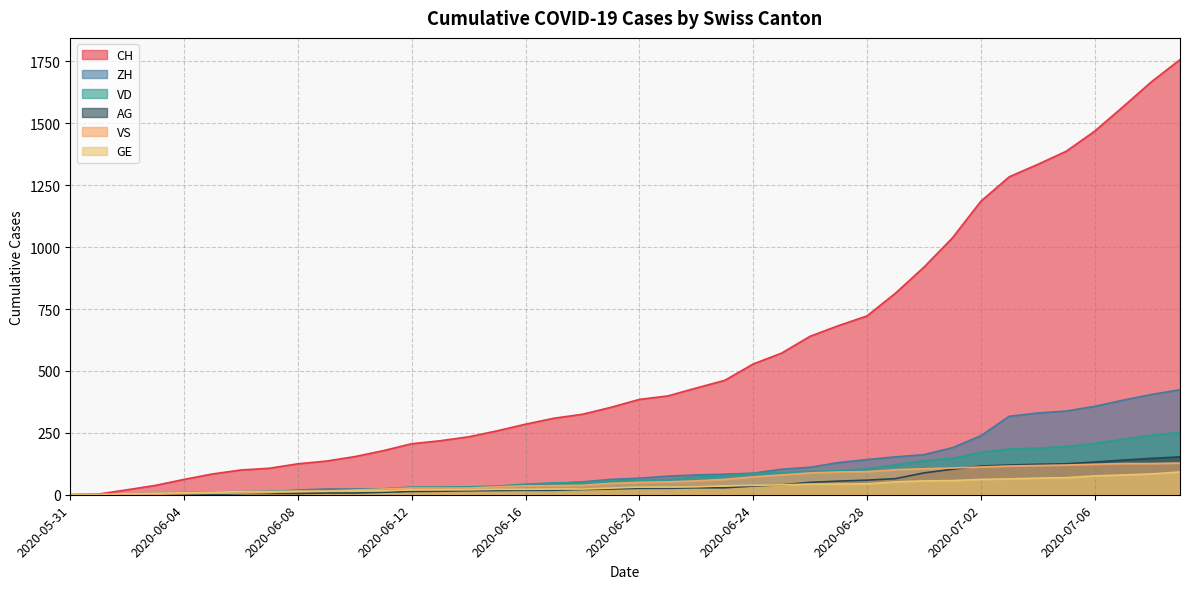

What is the approximate value of VS at 2020-07-07, to the nearest 10?

130